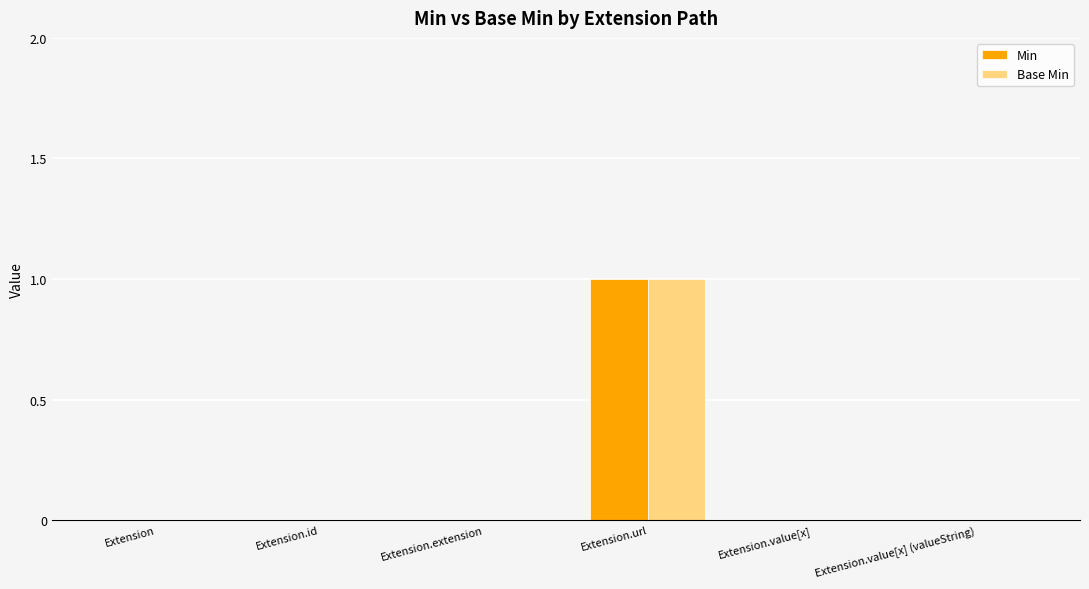

The Base Min series shows -1 at Extension.value[x]. True or false?

False